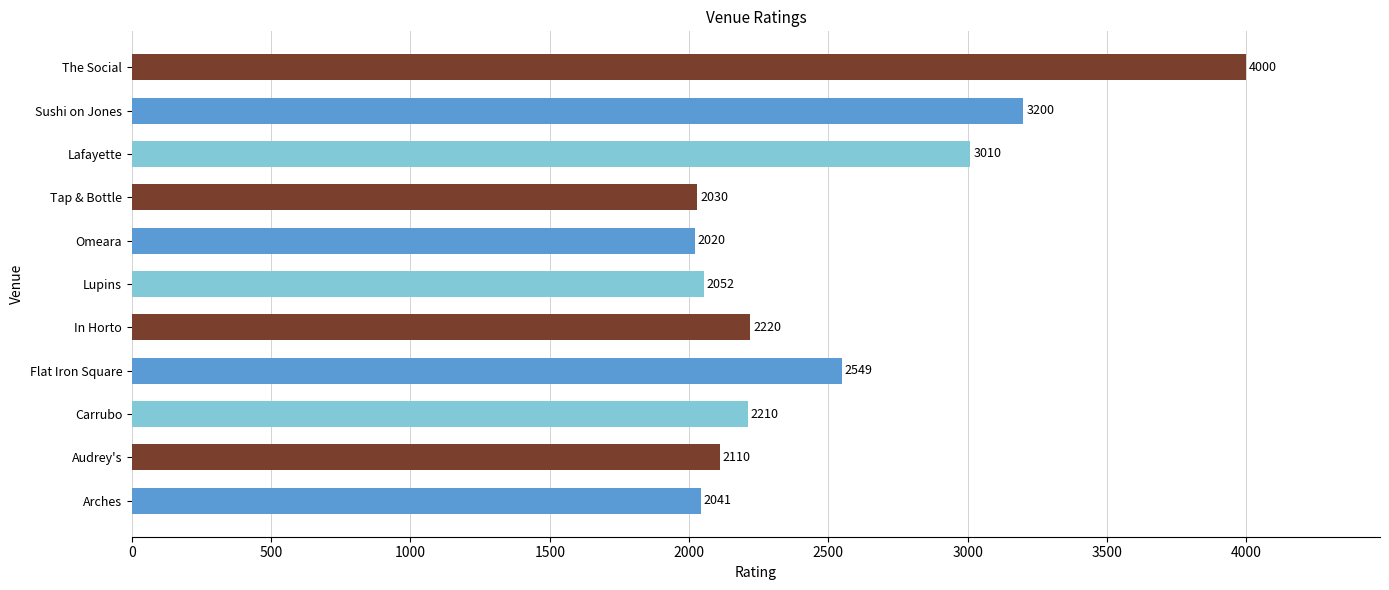

Where is the data nearest to the value 3010?

Lafayette